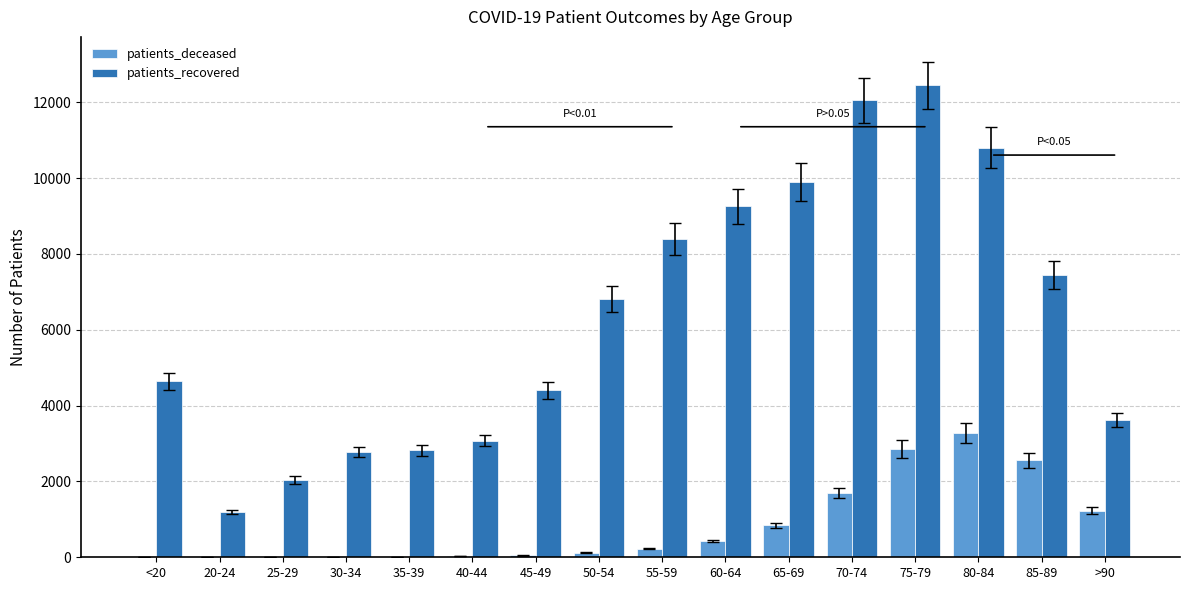

Which category has the highest value across all series?

75-79